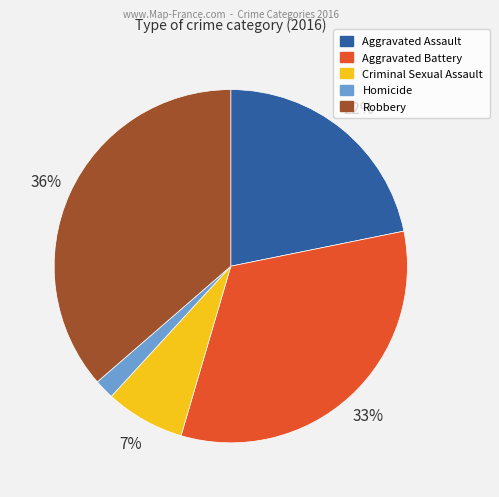

Do Homicide and Aggravated Assault together represent more than half of the pie?

No